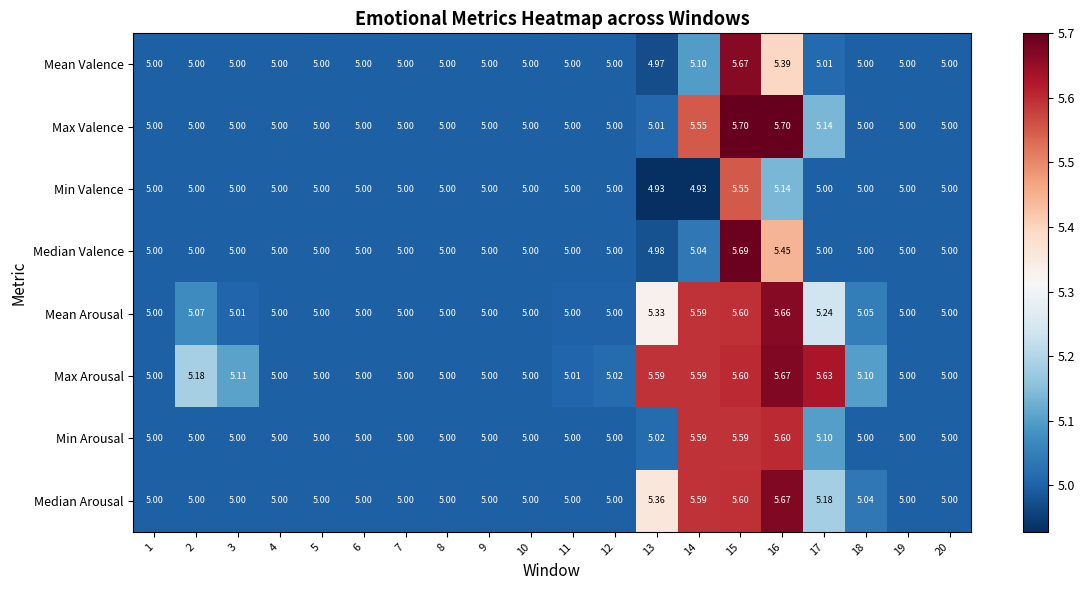

Which series has the widest spread of values?

Median Valence